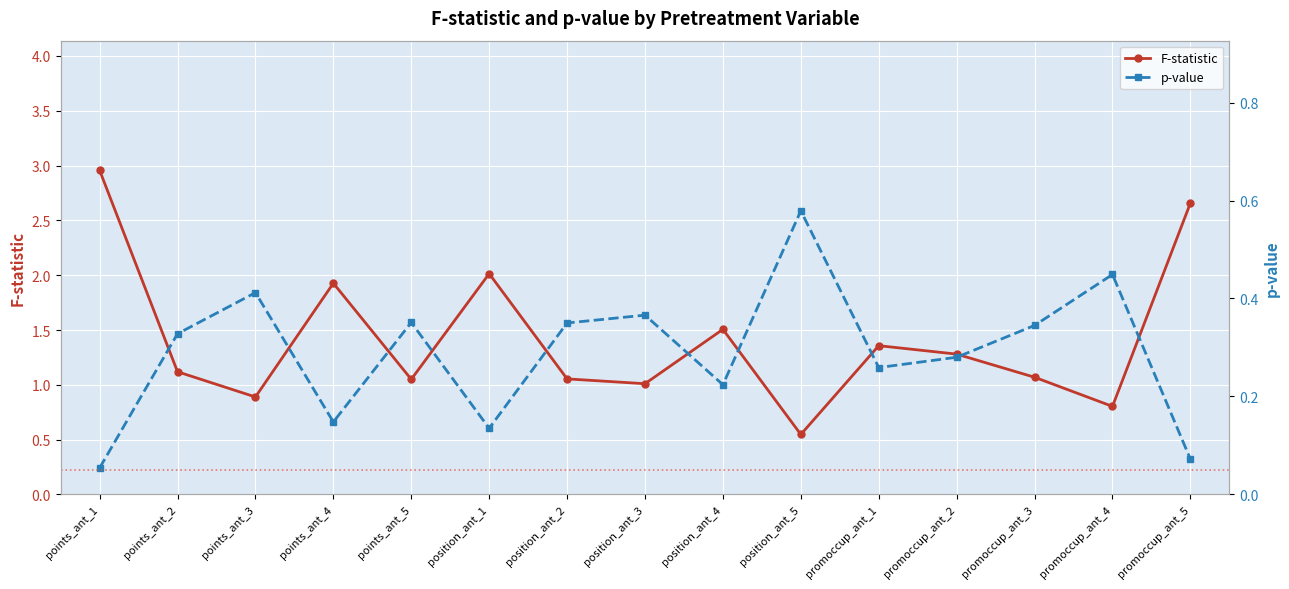

Reading left to right, what are all the values shown in this chart?

F-statistic: points_ant_1=3.0	points_ant_2=1.1	points_ant_3=0.9	points_ant_4=1.9	points_ant_5=1.1	position_ant_1=2.0	position_ant_2=1.1	position_ant_3=1.0	position_ant_4=1.5	position_ant_5=0.5	promoccup_ant_1=1.4	promoccup_ant_2=1.3	promoccup_ant_3=1.1	promoccup_ant_4=0.8	promoccup_ant_5=2.7
p-value: points_ant_1=0.1	points_ant_2=0.3	points_ant_3=0.4	points_ant_4=0.1	points_ant_5=0.4	position_ant_1=0.1	position_ant_2=0.3	position_ant_3=0.4	position_ant_4=0.2	position_ant_5=0.6	promoccup_ant_1=0.3	promoccup_ant_2=0.3	promoccup_ant_3=0.3	promoccup_ant_4=0.4	promoccup_ant_5=0.1